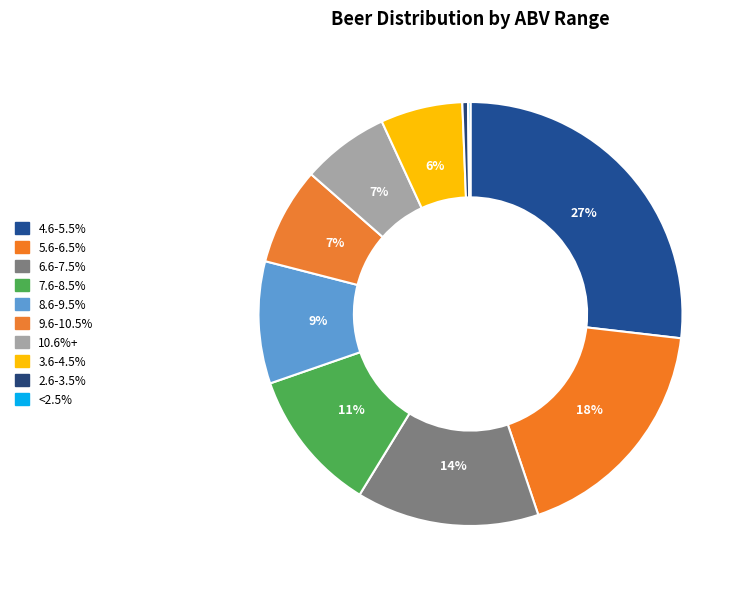

Does 3.6-4.5% account for over 50% of the chart?

No